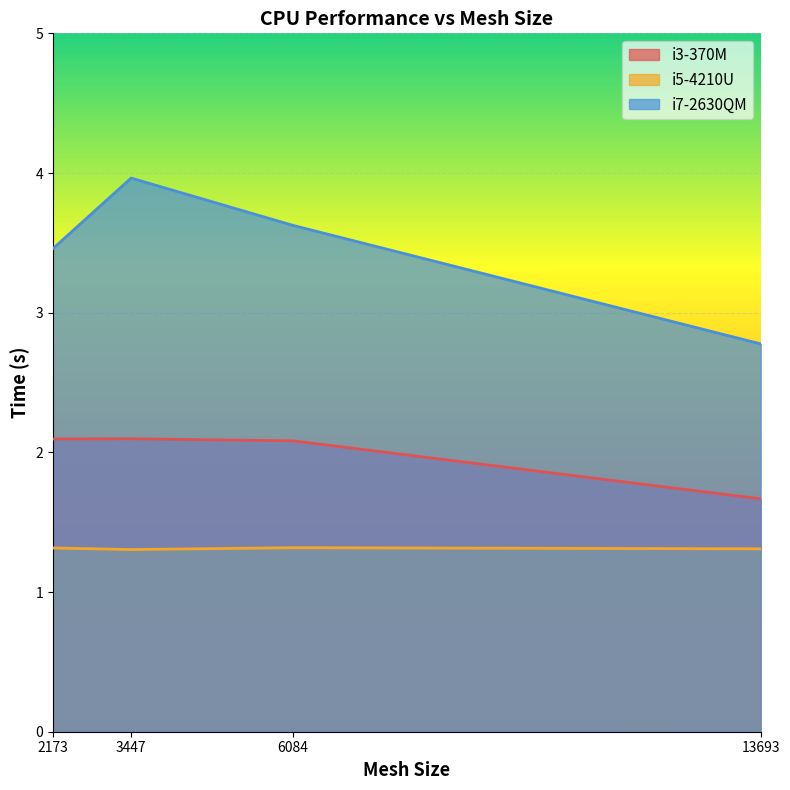

What is the difference between the second highest and minimum values in the i3-370M series?

0.4